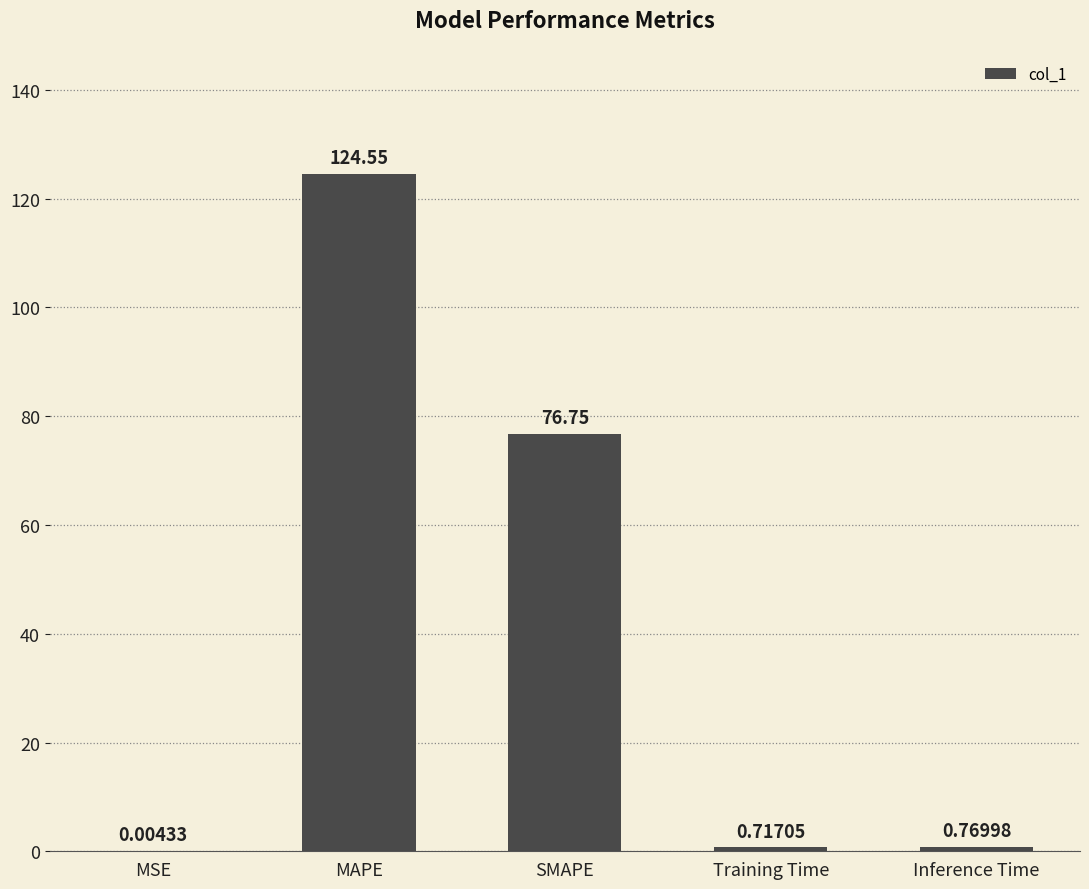

At which label is the value closest to 62?

SMAPE